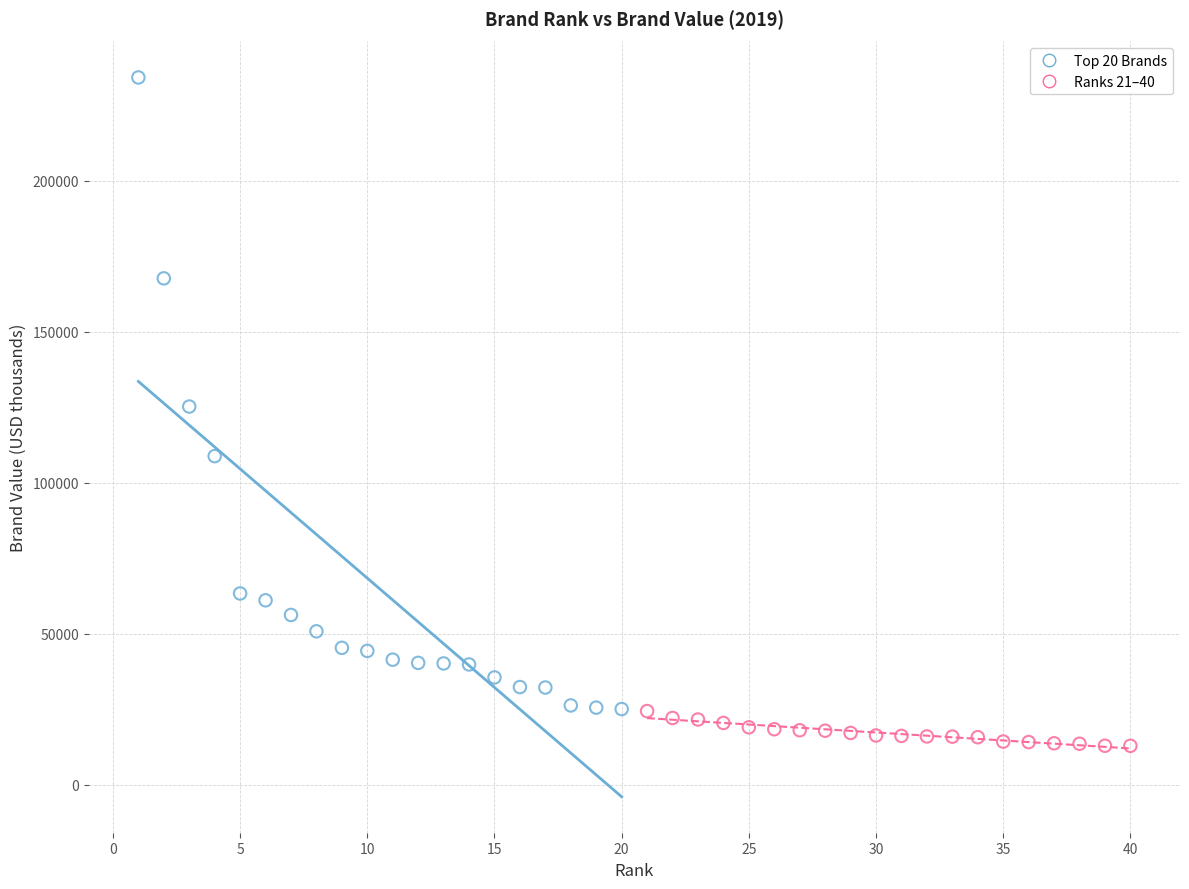

Which series has the widest spread of Y values?

Top 20 Brands